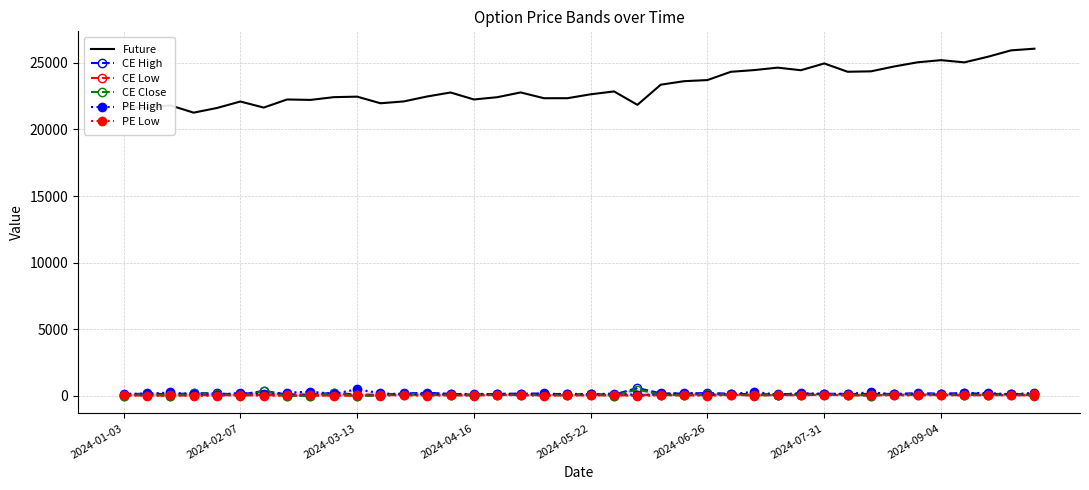

True or false: Future and CE Close intersect in this chart.

False